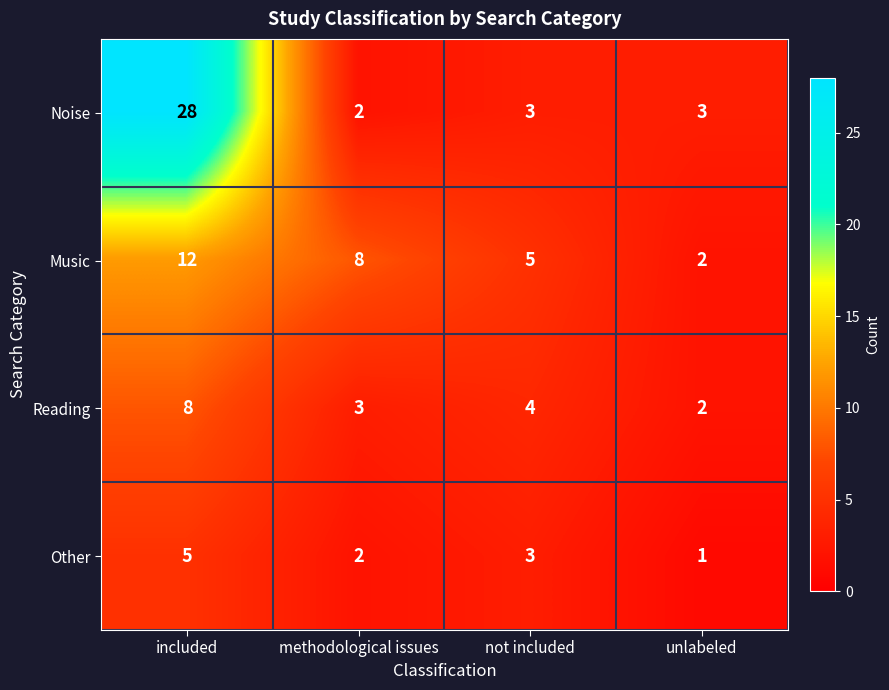

What is the average value of the Other series?

3